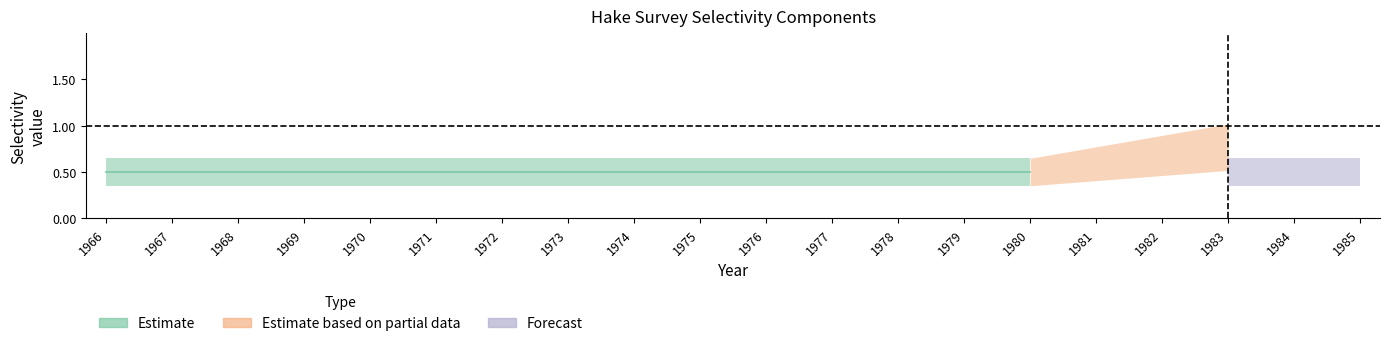

The Comp_5 series shows 0.1 at 1978. True or false?

False